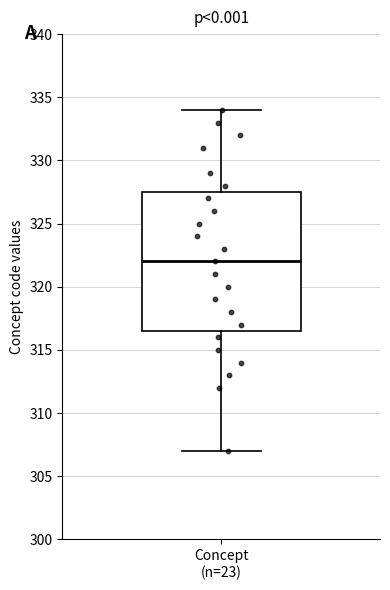

Where is the lower edge of the box for Concept (n=23) on the y-axis? The values are not printed on the chart, so give them approximately, as read against the axis.

316.5